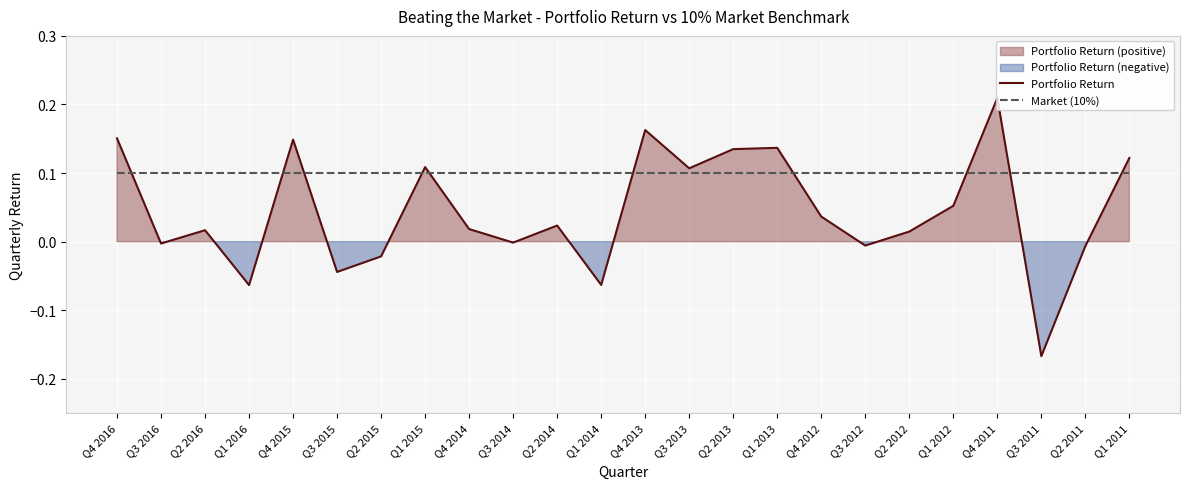

Where is the first local minimum for Portfolio Return?

Q3 2016